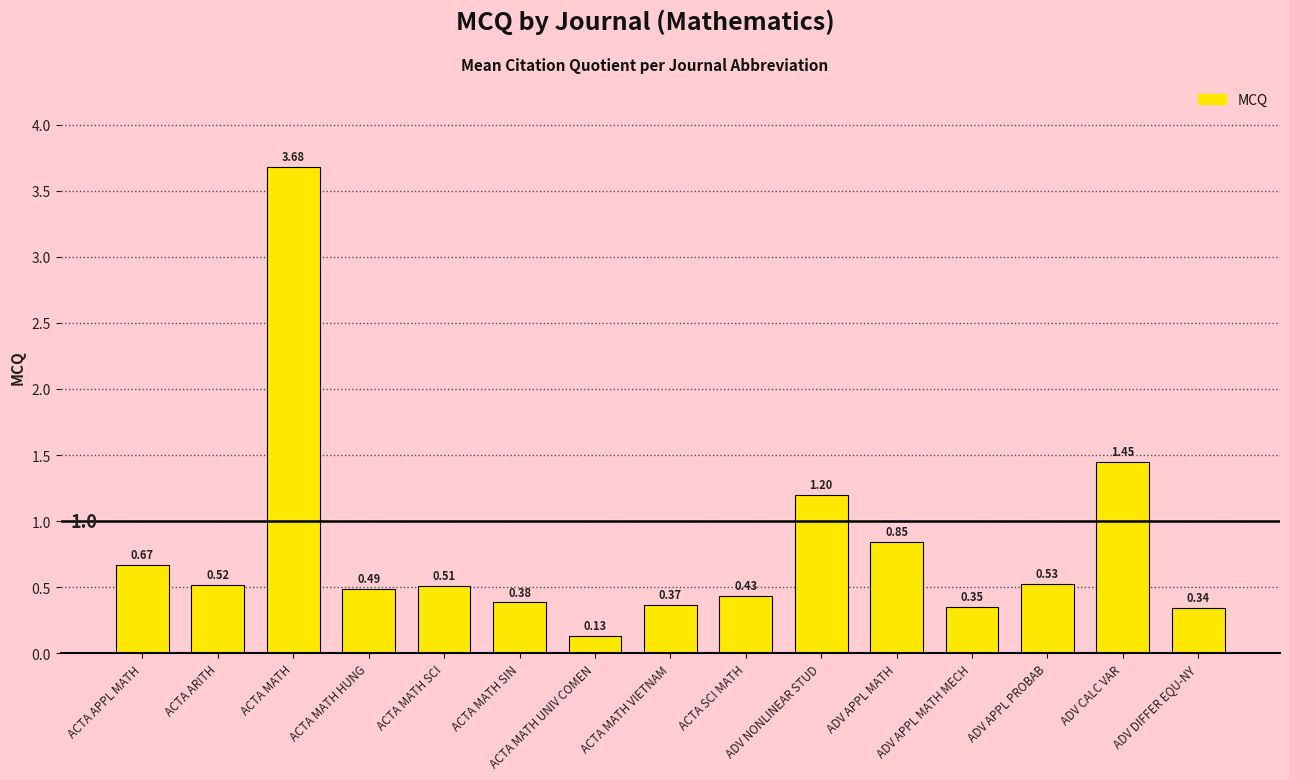

Where is the data nearest to the value 1?

ADV APPL MATH